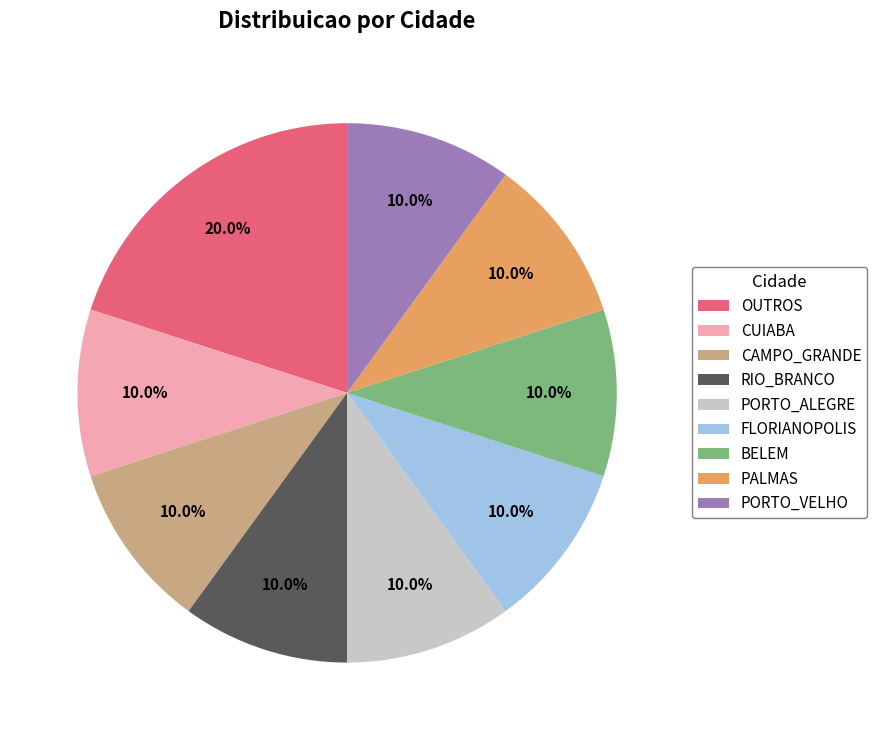

Between BELEM and OUTROS, which is larger?

OUTROS